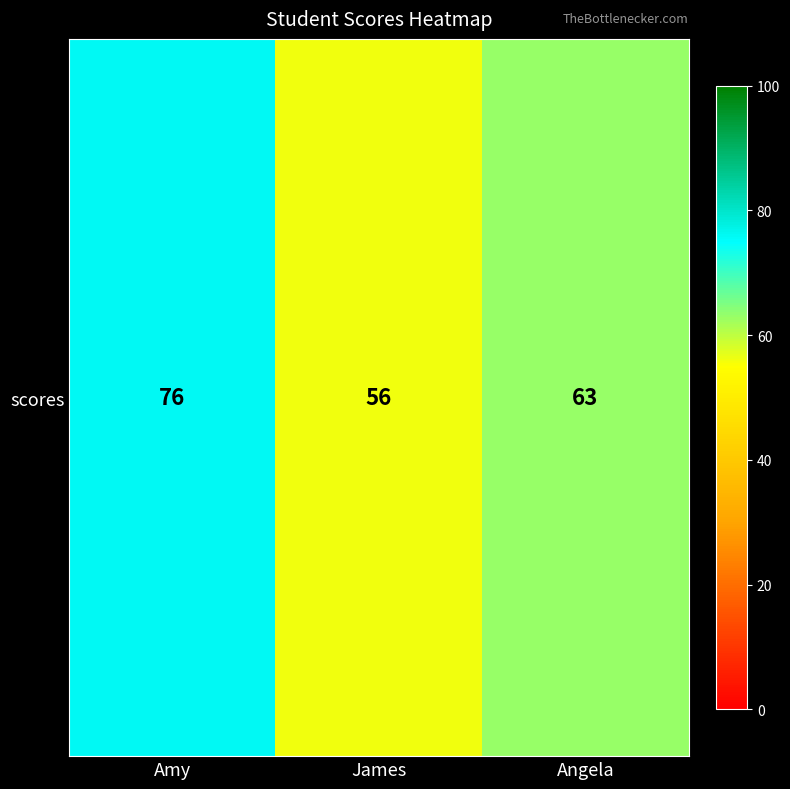

Count the values in the range 56 to 76.

3